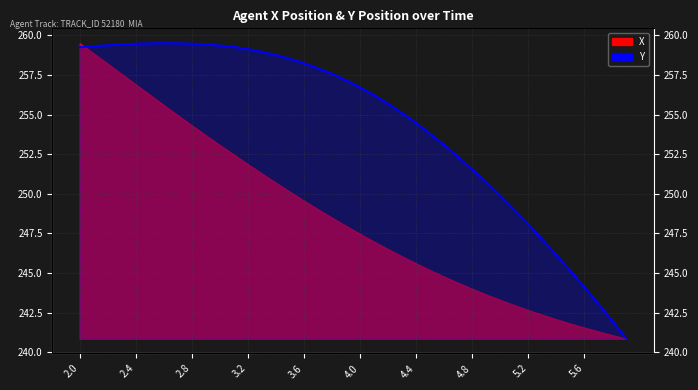

How many points are higher than both their immediate neighbors (excluding endpoints)?

1